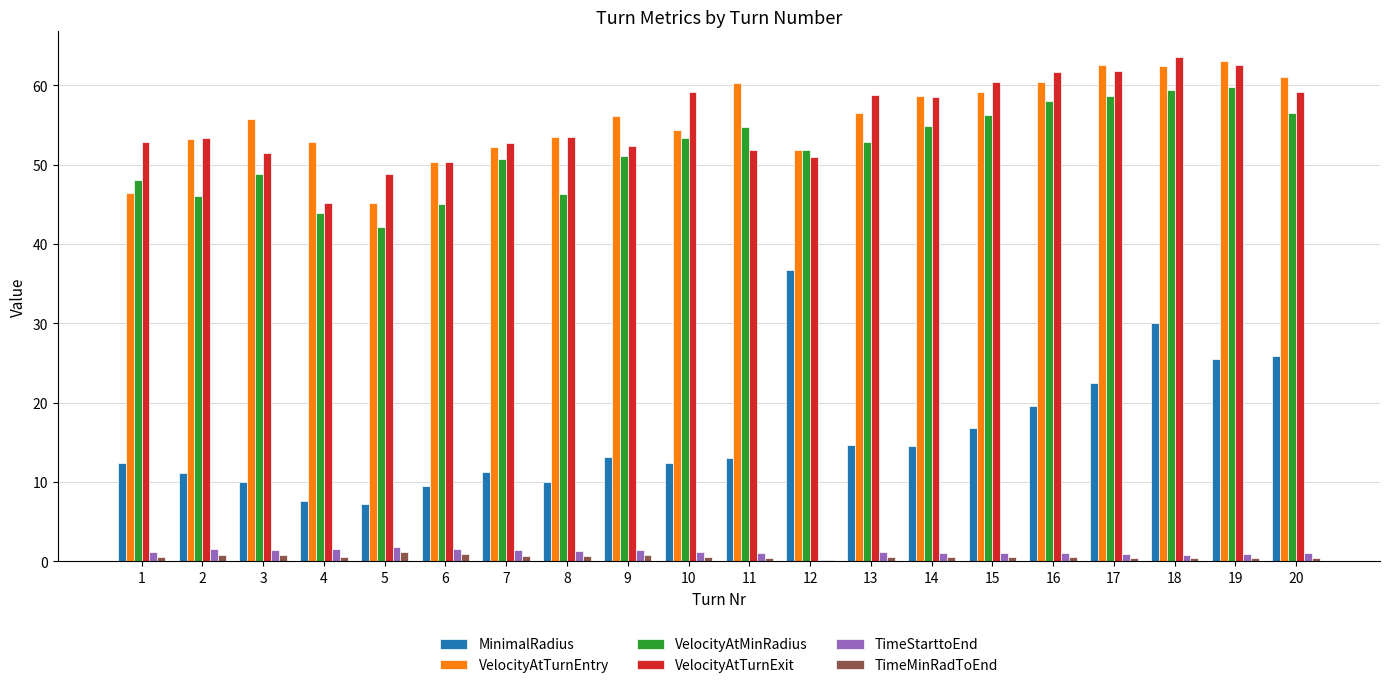

How many groups of bars are there?

20